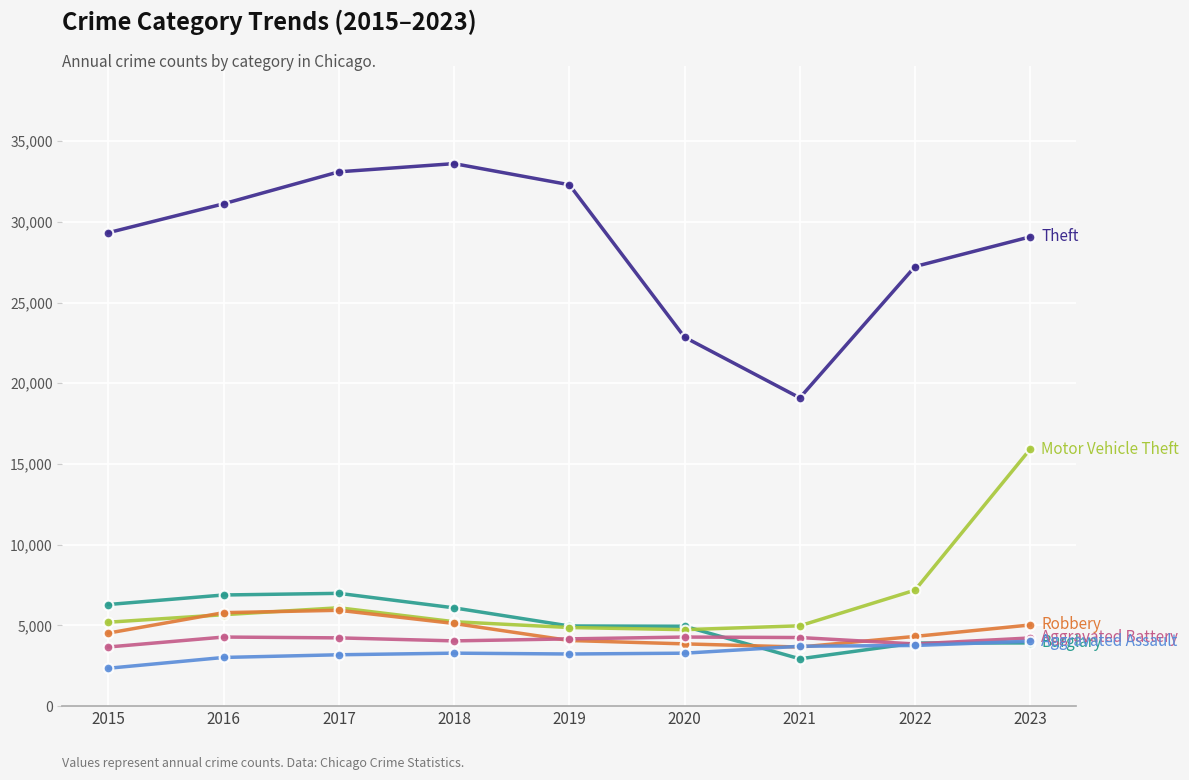

What is the minimum value shown in the chart?

2340